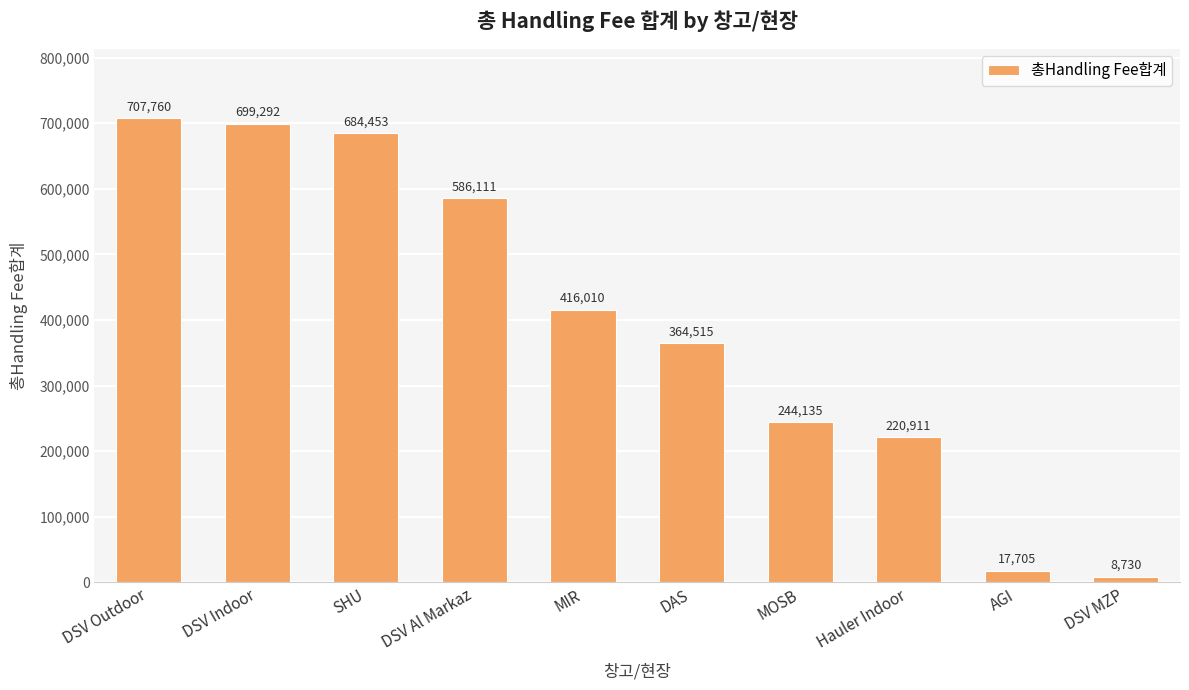

Rank the categories by value from lowest to highest.

DSV MZP, AGI, Hauler Indoor, MOSB, DAS, MIR, DSV Al Markaz, SHU, DSV Indoor, DSV Outdoor